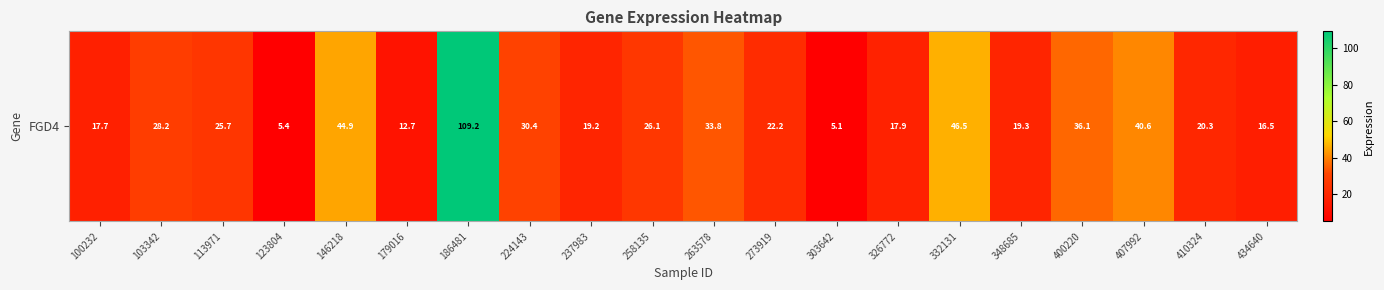

Reading left to right, list all the values displayed in this chart.

17.7	28.2	25.7	5.4	44.9	12.7	109.2	30.4	19.2	26.1	33.8	22.2	5.1	17.9	46.5	19.3	36.1	40.6	20.3	16.5